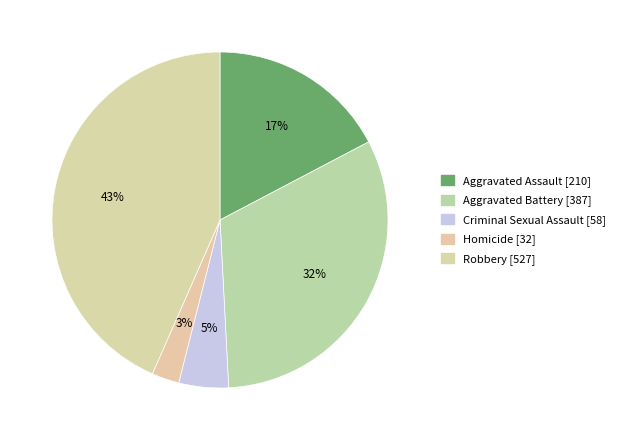

Is it true that Robbery is 43% of the pie?

True